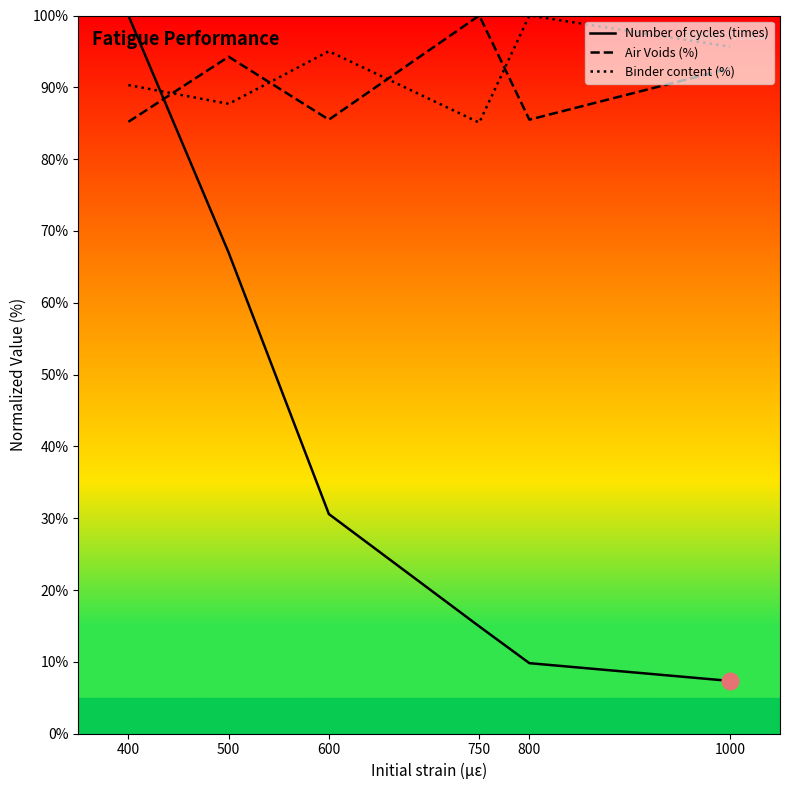

True or false: Binder content (%) has more than 1 interior local peaks.

True